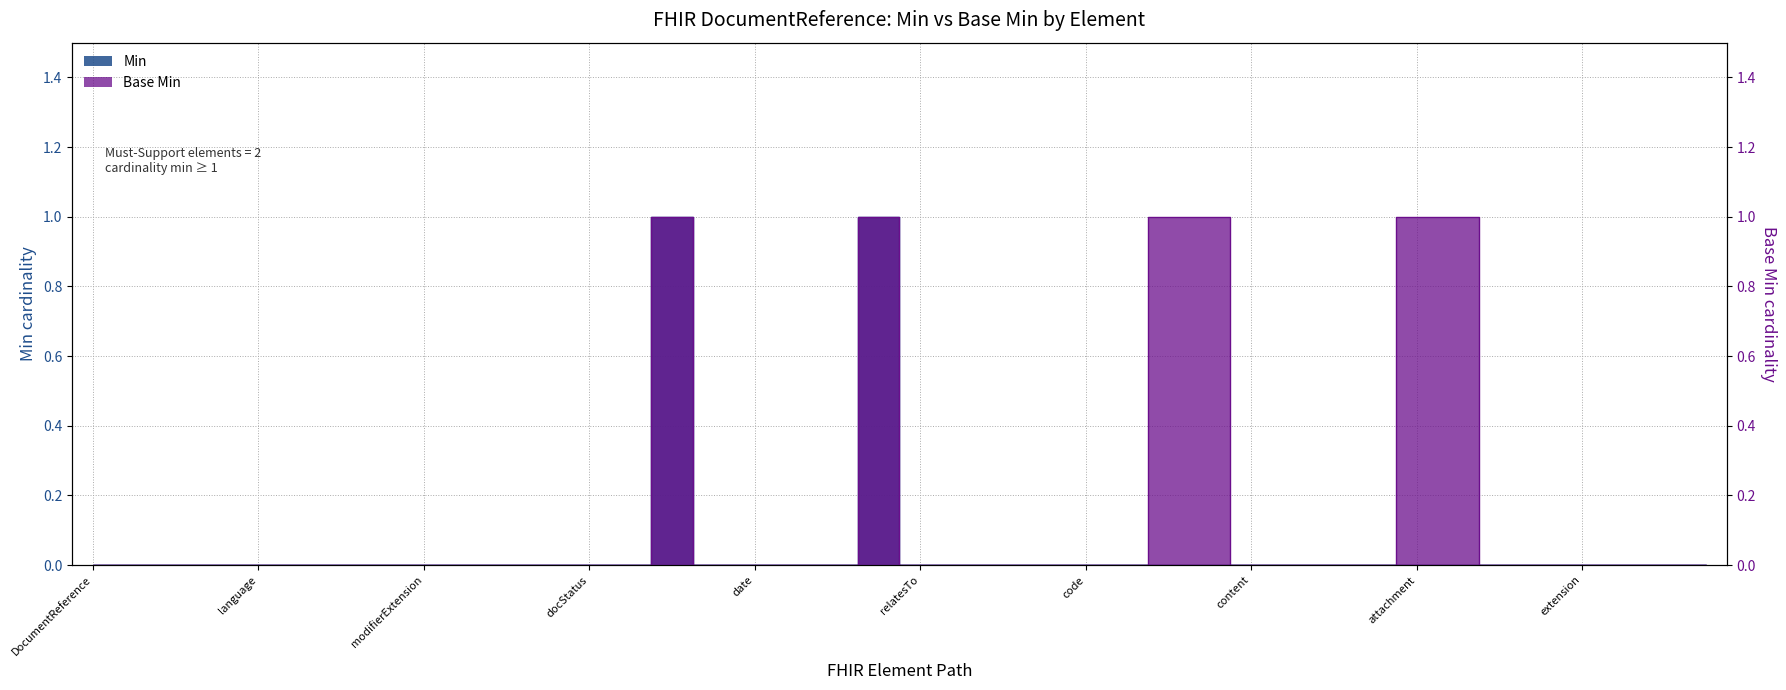

True or false: Min and Base Min cross at least once.

False